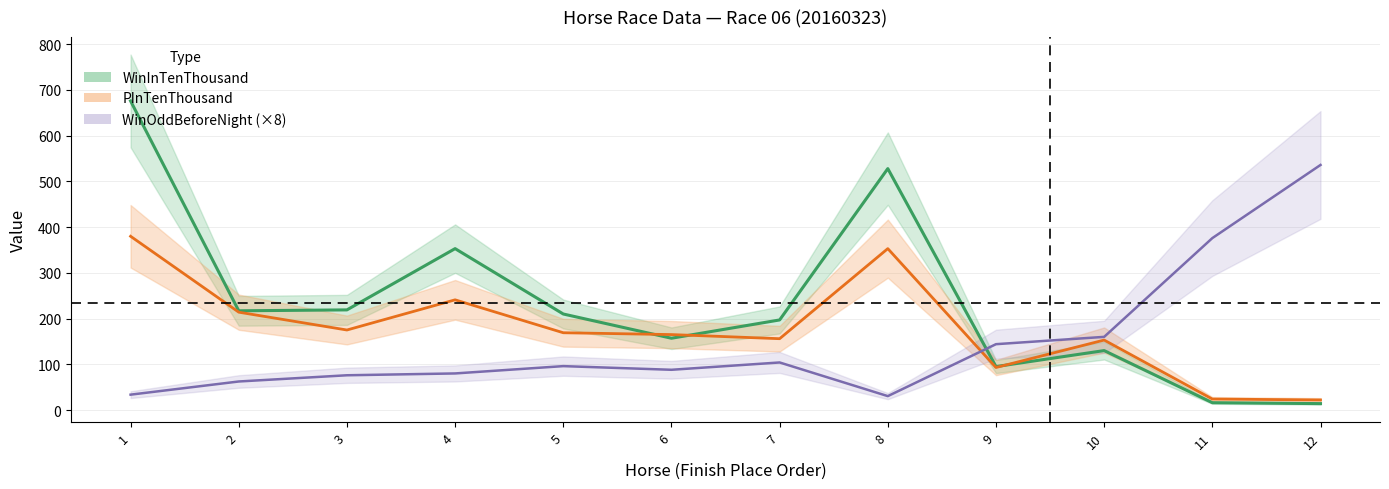

What is the average value of the PInTenThousand series?

178.8